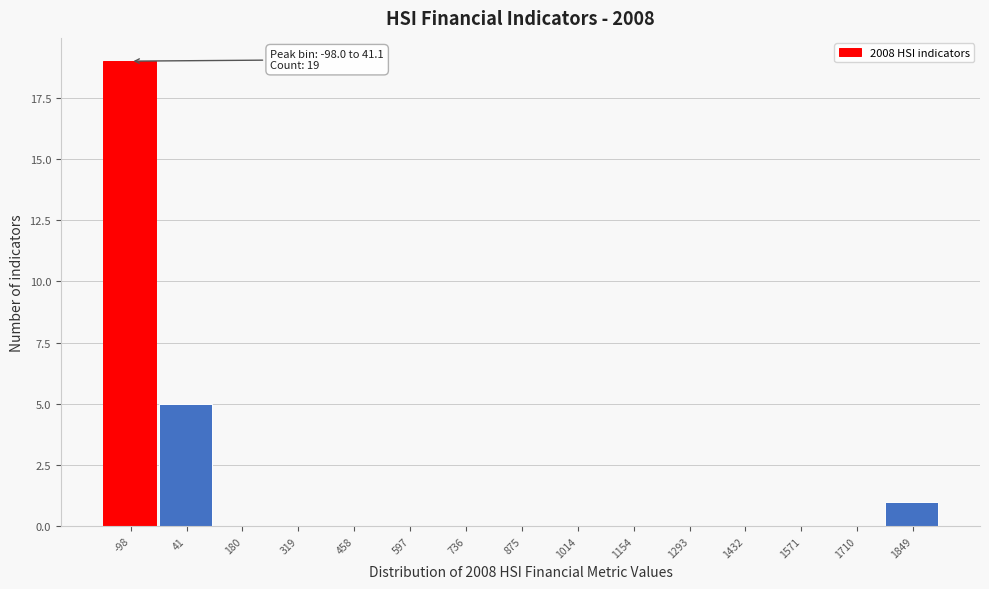

Reading left to right, extract all data points from this chart.

-98=19	41=5	180=0	319=0	458=0	597=0	736=0	875=0	1014=0	1154=0	1293=0	1432=0	1571=0	1710=0	1849=1